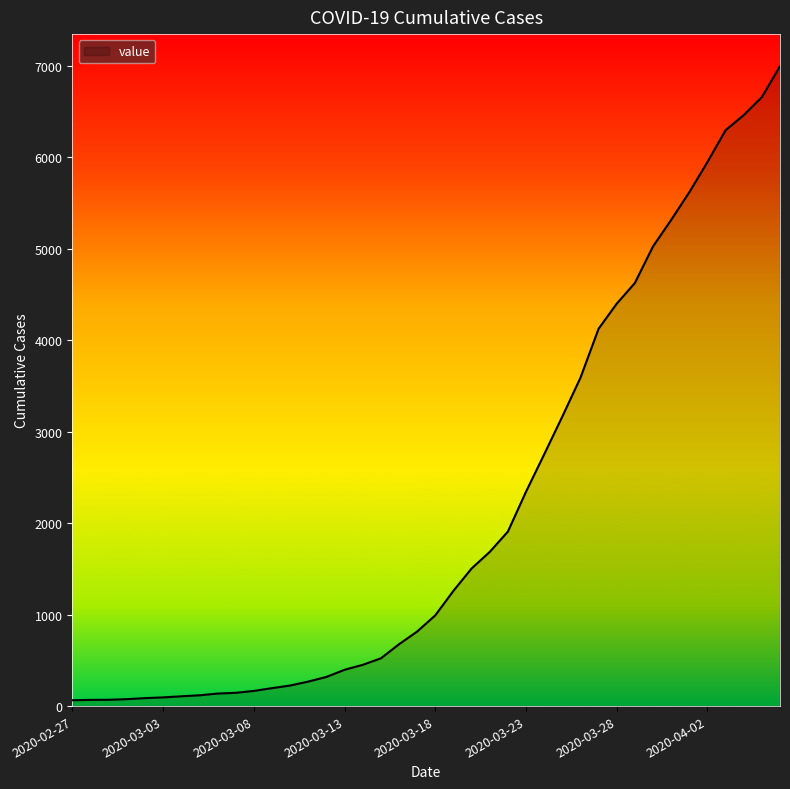

What is the difference between the maximum and minimum values?

6930